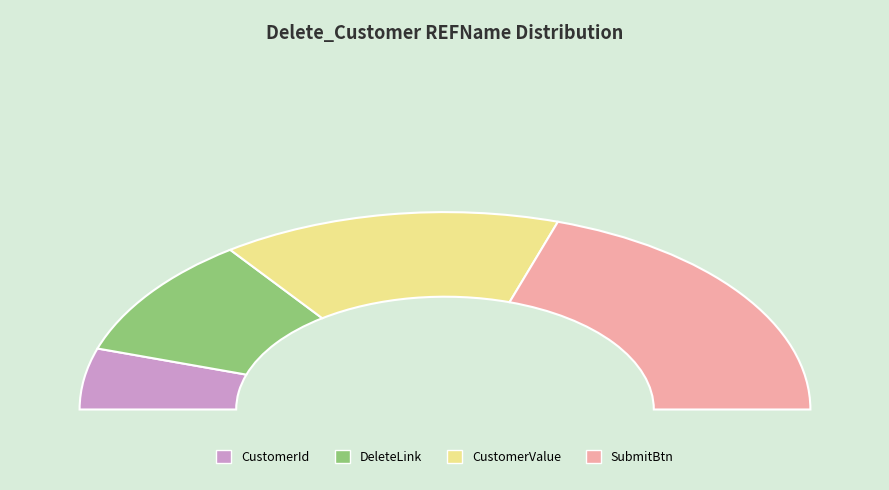

The SubmitBtn slice represents 40% of the pie. True or false?

True